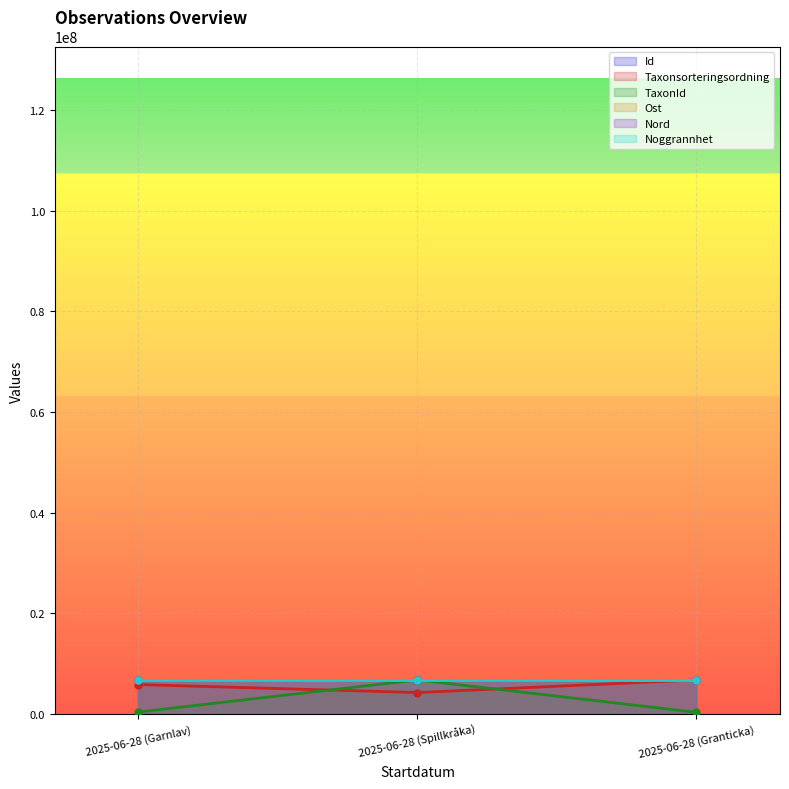

What is the label of the 2nd point from the left?

2025-06-28 (Spillkråka)